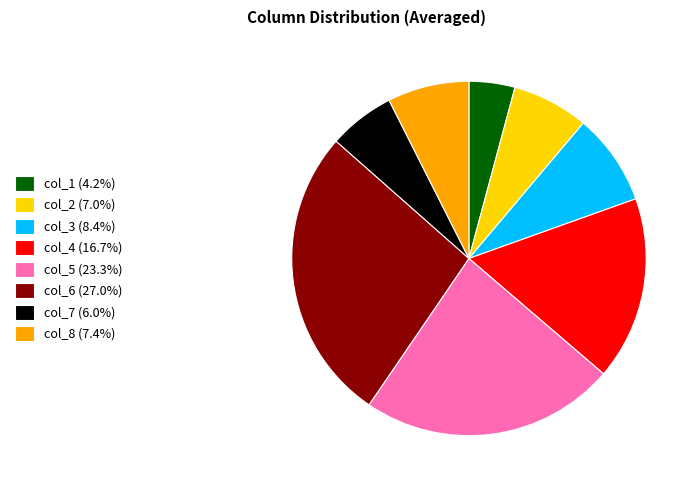

True or false: col_6 accounts for 27% of the total.

True